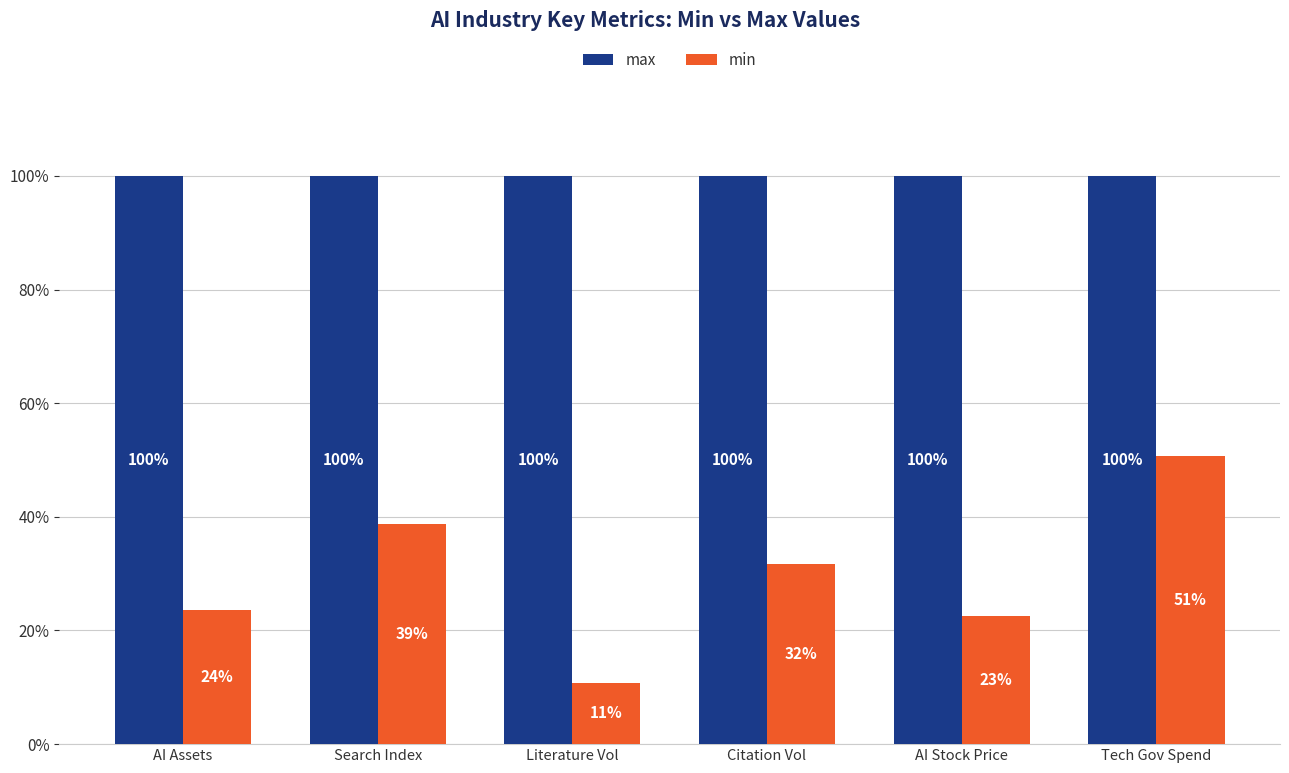

Rank the series at Literature Vol from highest to lowest value.

max, min